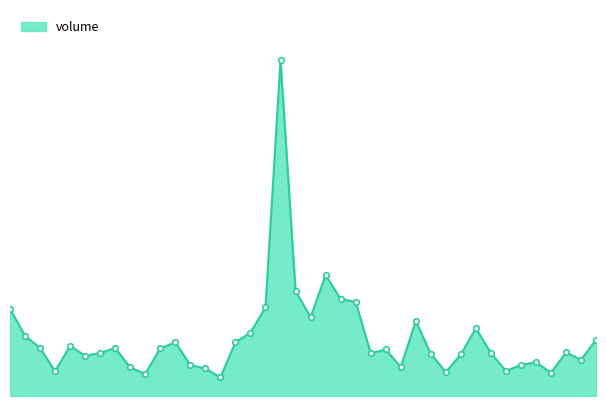

Which category has the lowest value across all series?

01:20